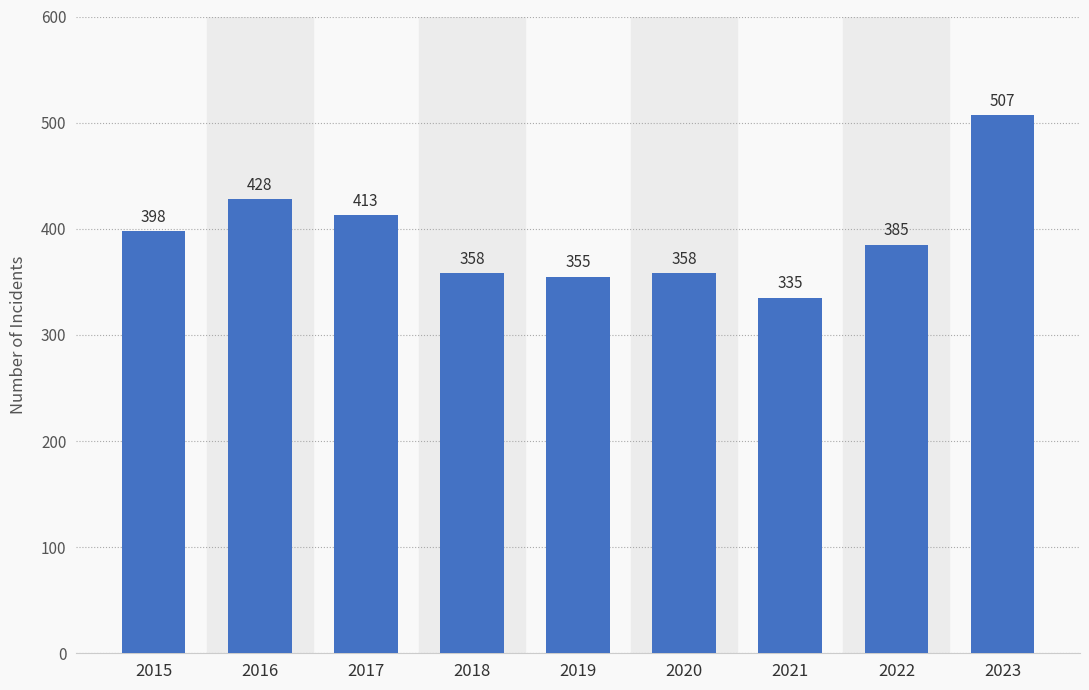

Where does the data first go above 385?

2015